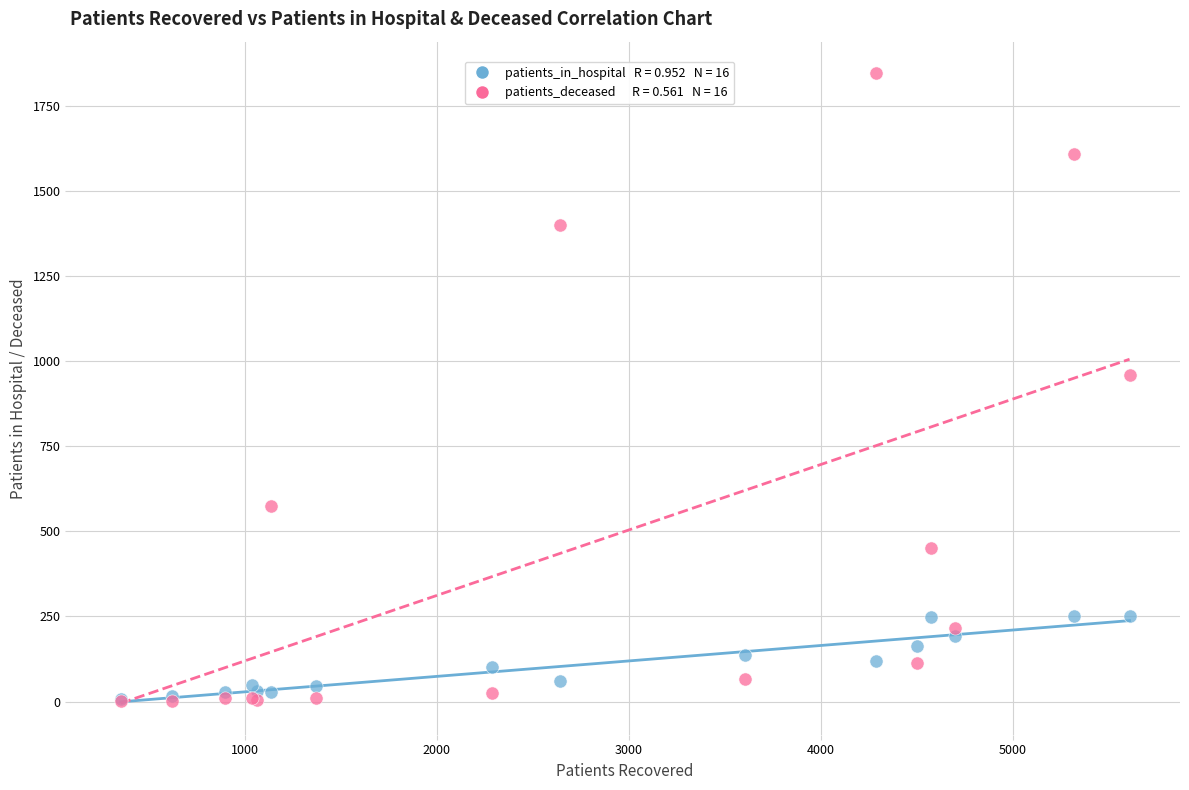

Across all series, what Y value is closest to 923?

958